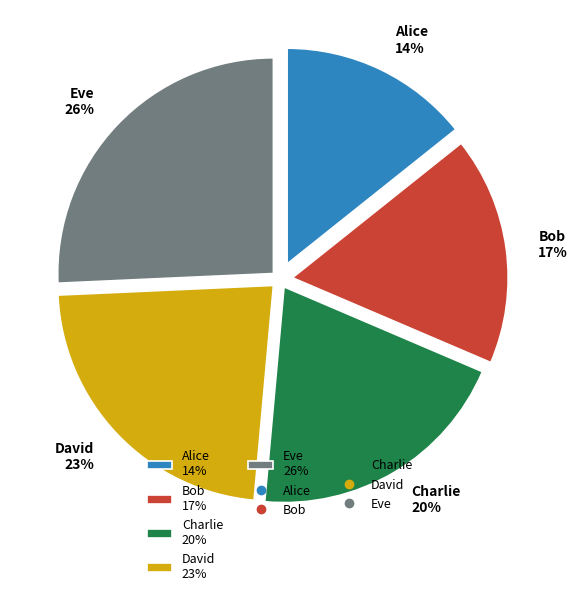

Which has a higher value, Alice or Charlie?

Charlie